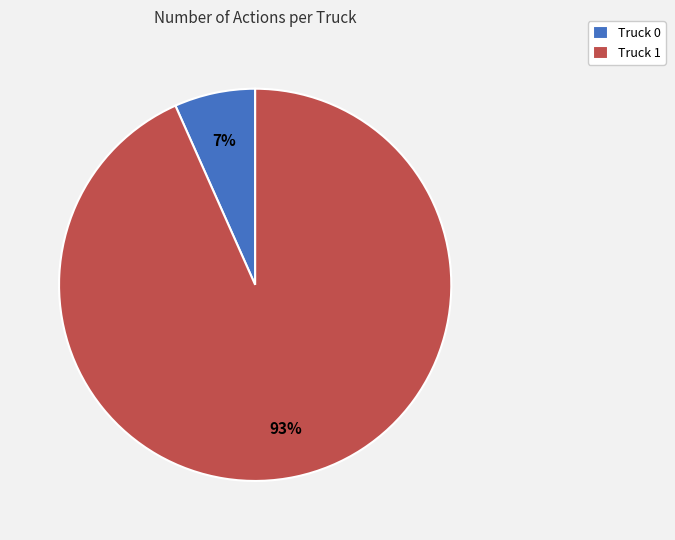

Which category accounts for the majority?

Truck 1